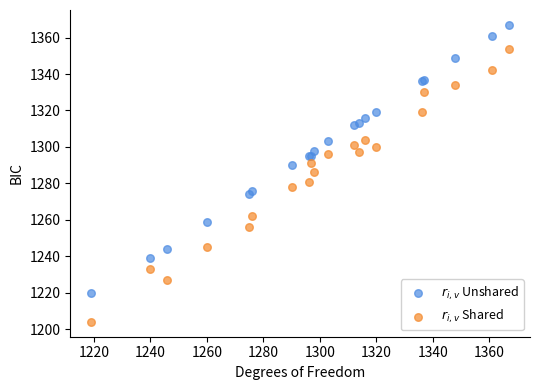

What are all the series names shown in the legend?

$r_{i,v}$ Unshared, $r_{i,v}$ Shared